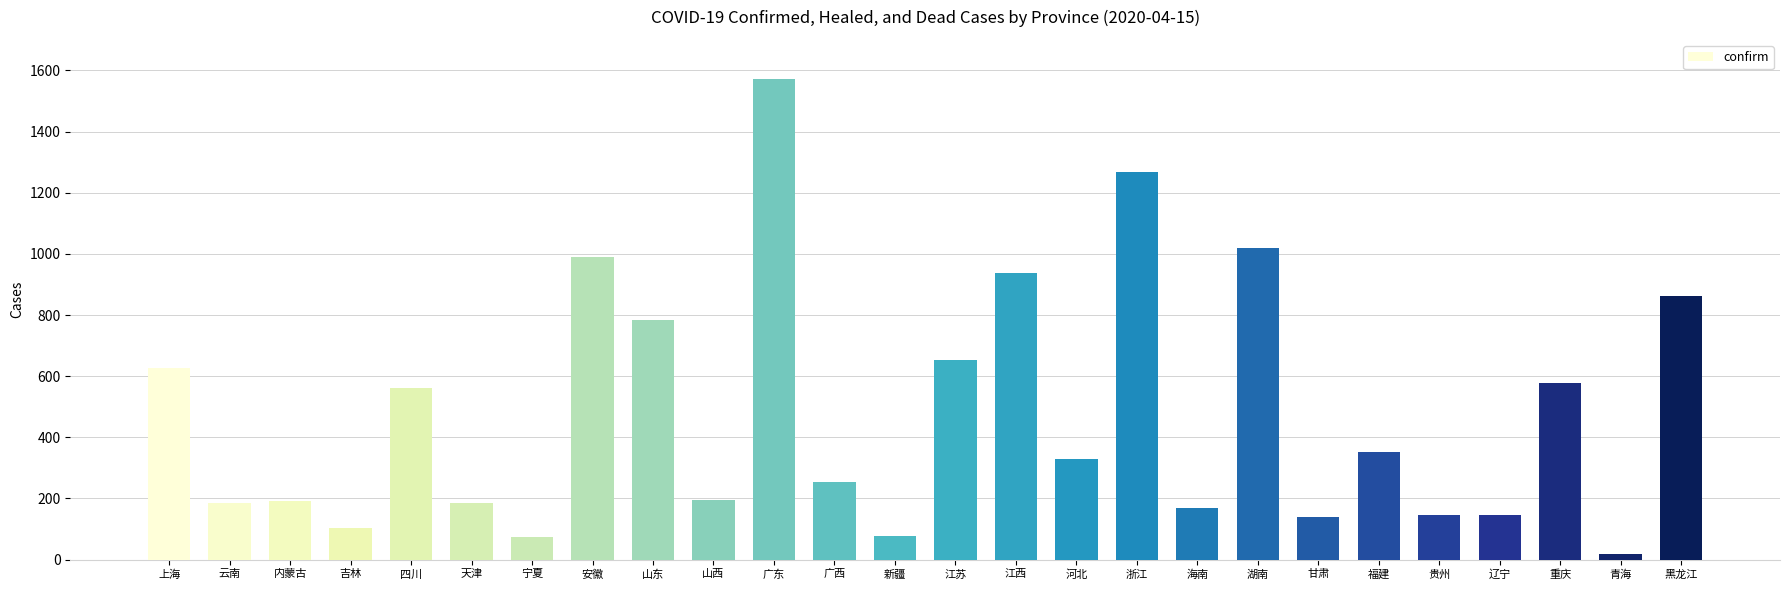

What is the sum of the values at 湖南 and 山东?

1803